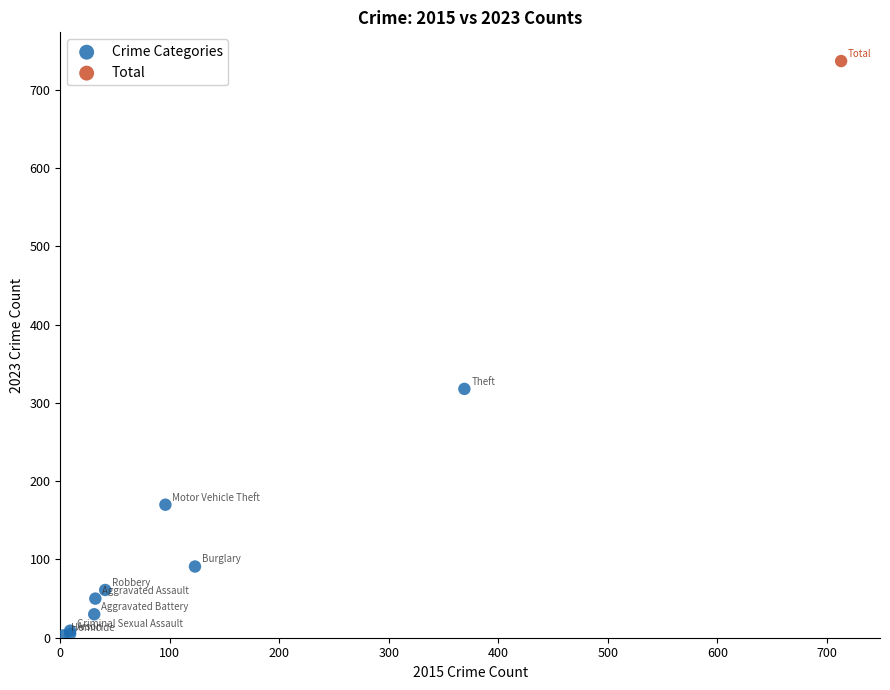

What are all the series names shown in the legend?

Crime Categories, Total